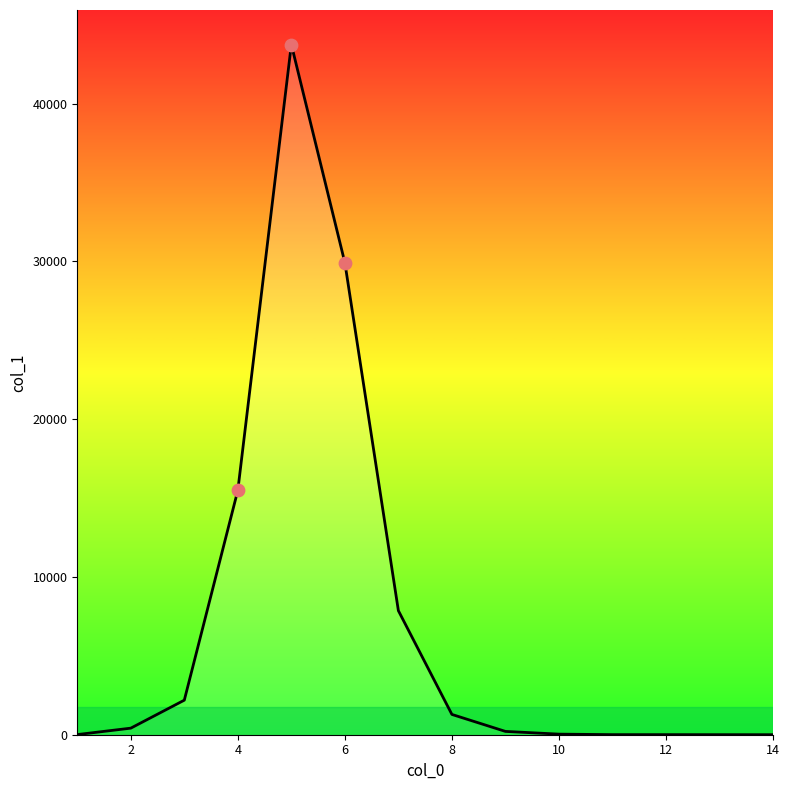

What is the greatest value displayed?

43740